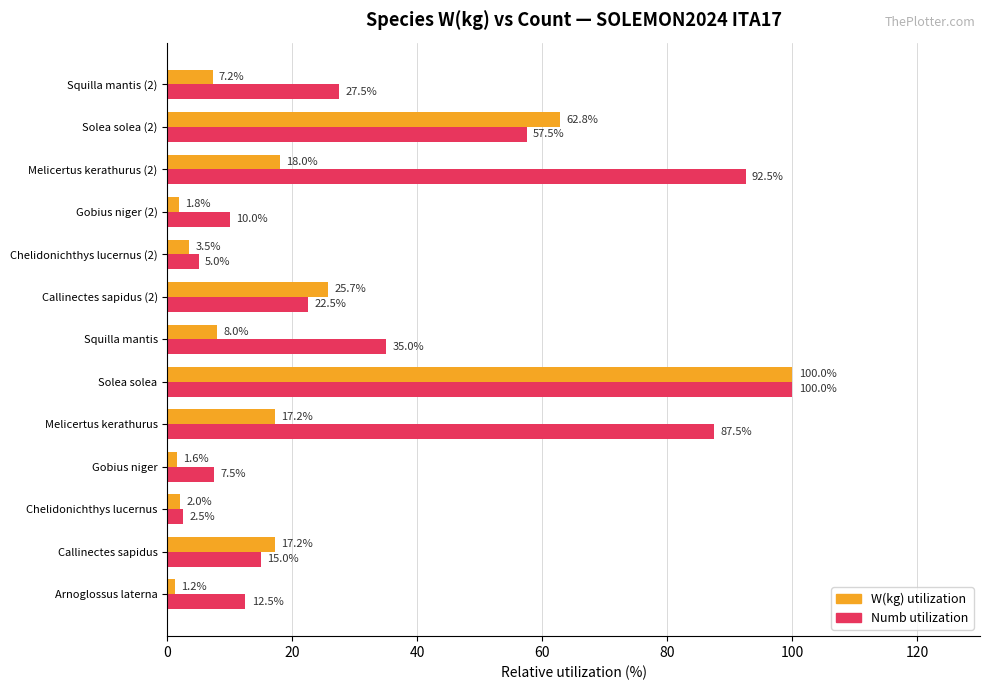

List the series in order of their overall mean, highest first.

Numb utilization, W(kg) utilization